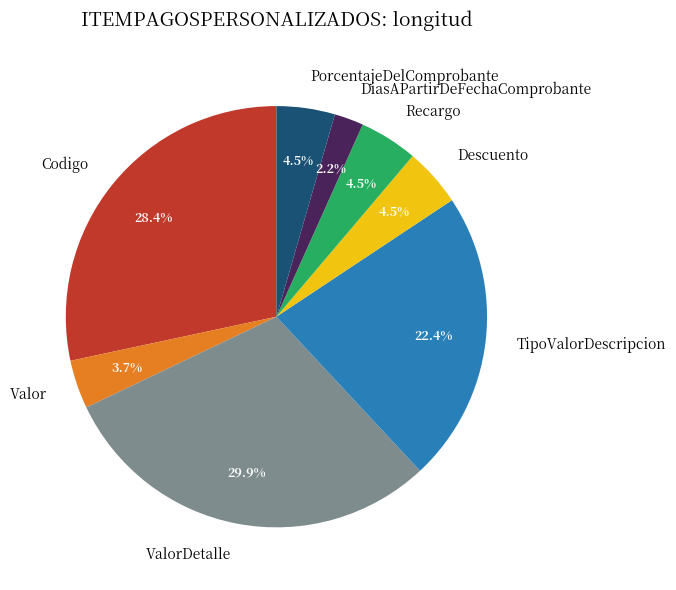

To the nearest percent, what is the difference between the largest and smallest slice percentages?

28%